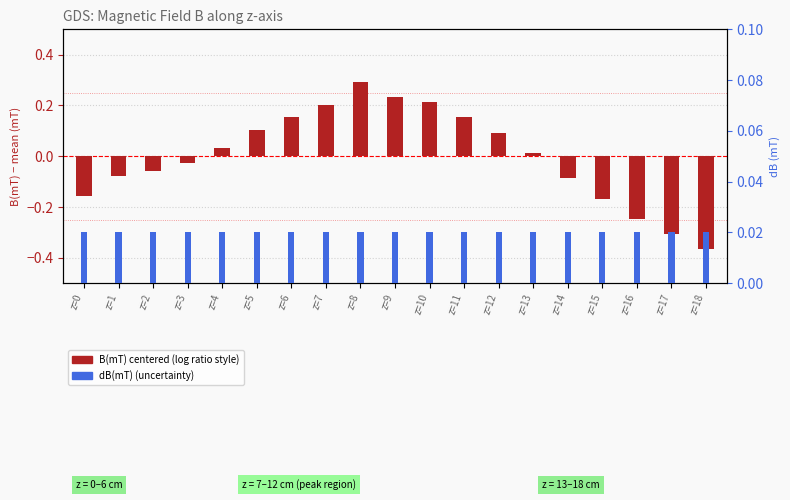

What is the value of the B(mT) centered bar at the 17th from the left?

-0.2